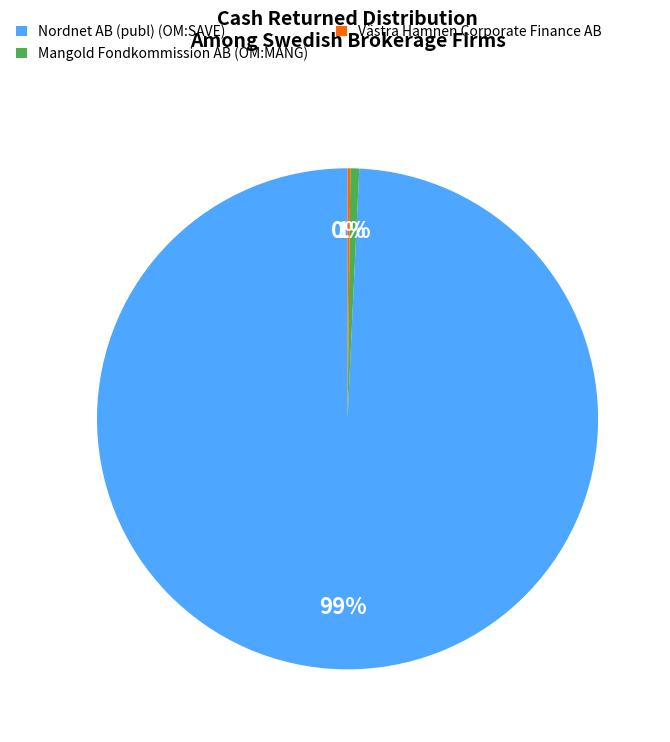

Is it true that Nordnet AB (publ) (OM:SAVE) is 99% of the pie?

True